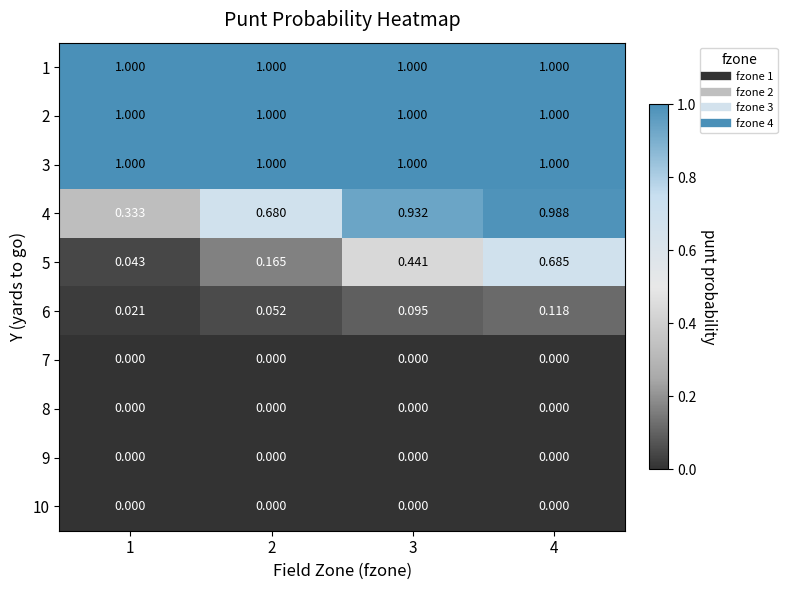

Reading left to right, transcribe all the data shown in this chart.

1: 1=1.0	2=1.0	3=1.0	4=1.0
2: 1=1.0	2=1.0	3=1.0	4=1.0
3: 1=1.0	2=1.0	3=1.0	4=1.0
4: 1=0.3	2=0.7	3=0.9	4=1.0
5: 1=0.0	2=0.2	3=0.4	4=0.7
6: 1=0.0	2=0.1	3=0.1	4=0.1
7: 1=0.0	2=0.0	3=0.0	4=0.0
8: 1=0.0	2=0.0	3=0.0	4=0.0
9: 1=0.0	2=0.0	3=0.0	4=0.0
10: 1=0.0	2=0.0	3=0.0	4=0.0